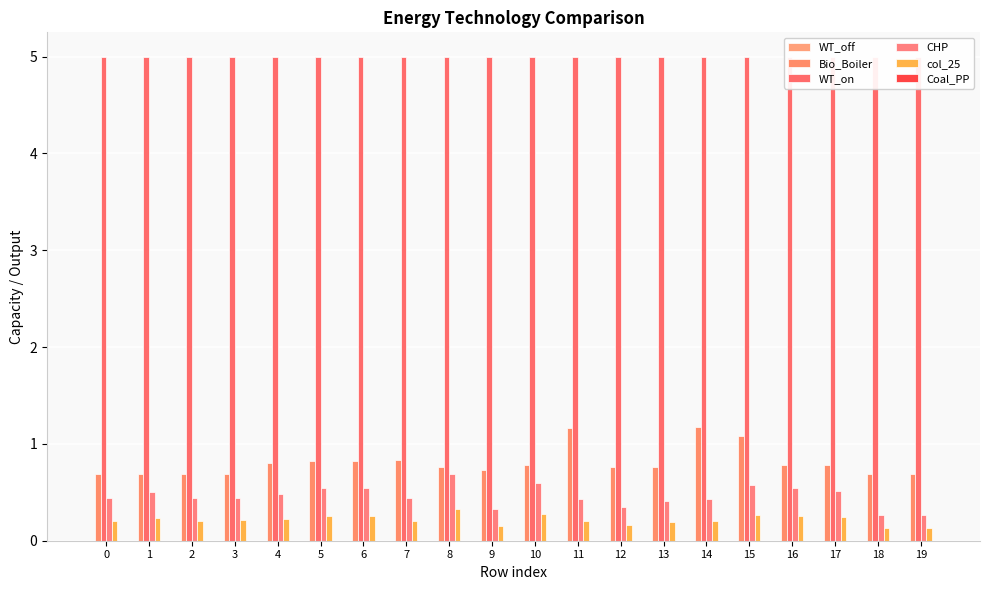

Where is Bio_Boiler nearest to the value 0?

18